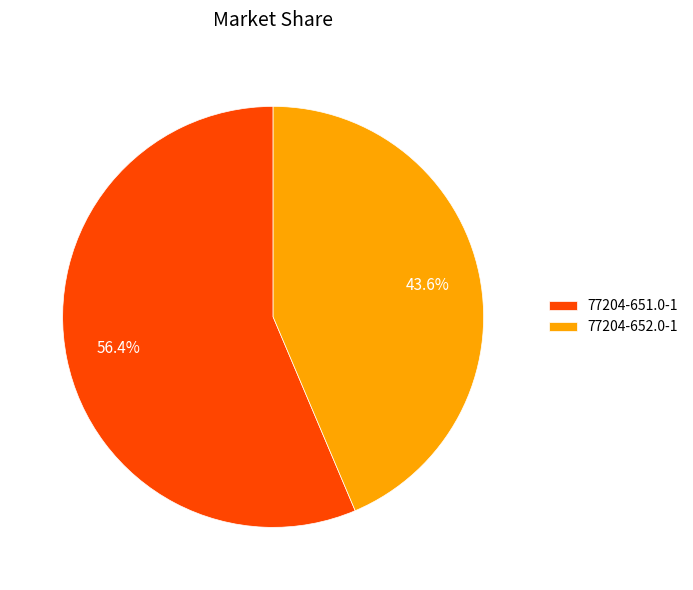

Which category accounts for the majority?

77204-651.0-1